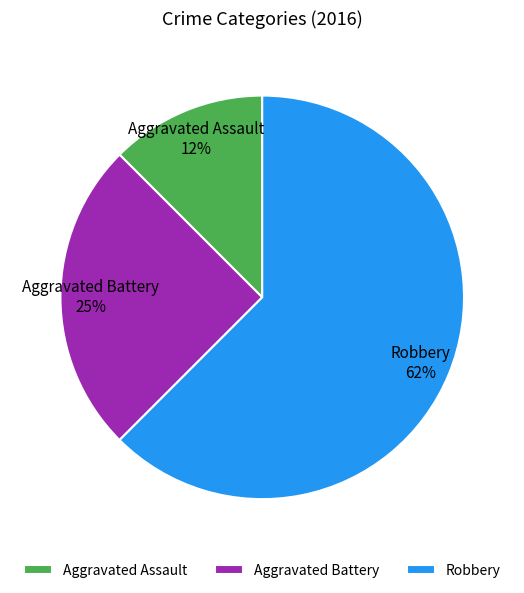

How many segments does this pie chart have?

3